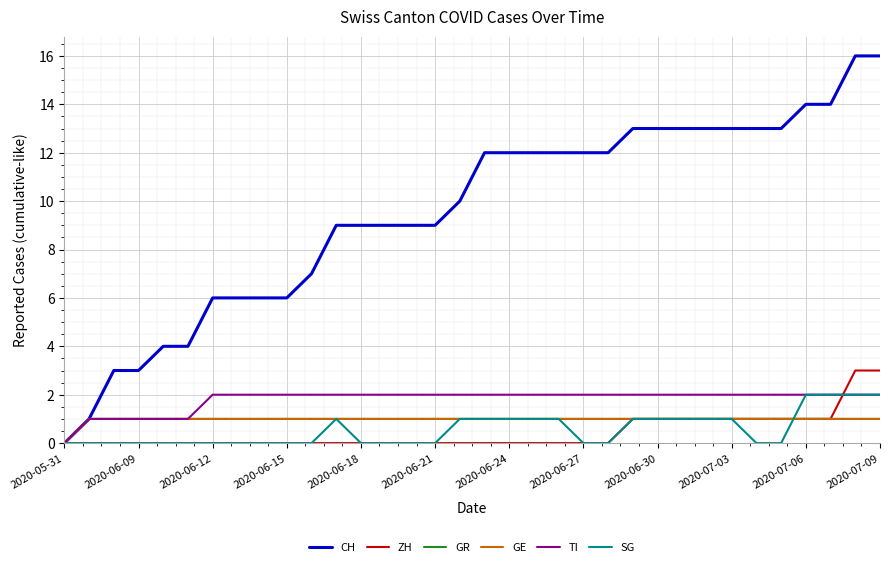

Which label corresponds to the smallest value in the chart?

2020-05-31